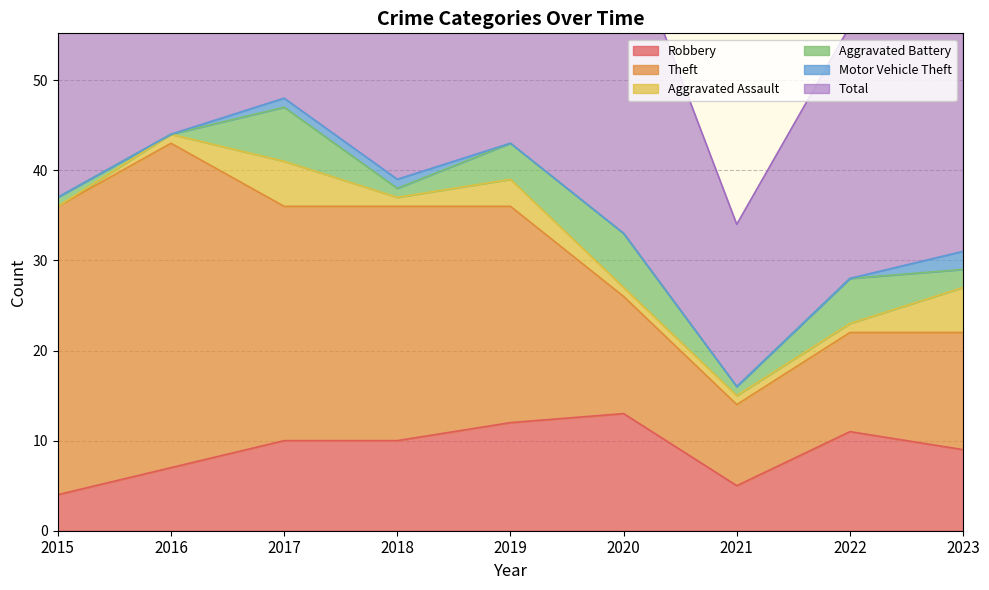

What is the difference between the maximum and minimum values in the Motor Vehicle Theft series?

2